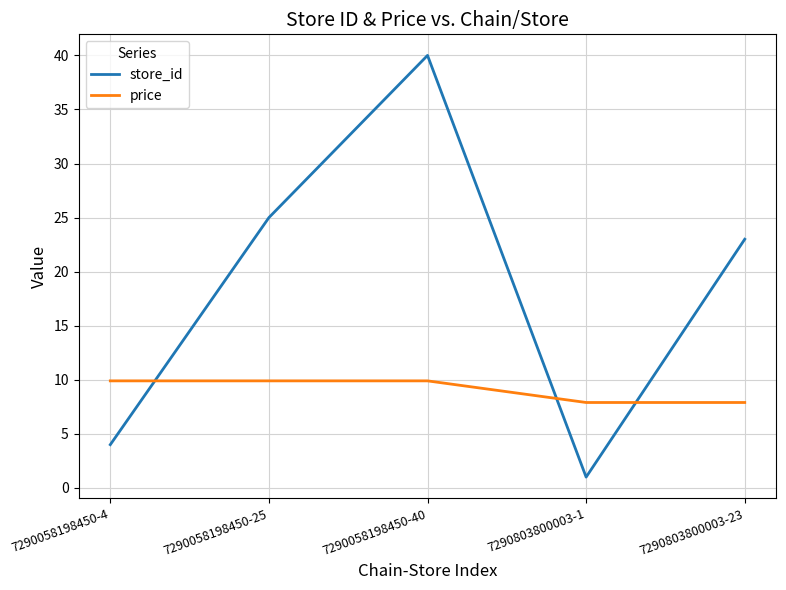

What is the total value across all series at 7290058198450-4?

13.9